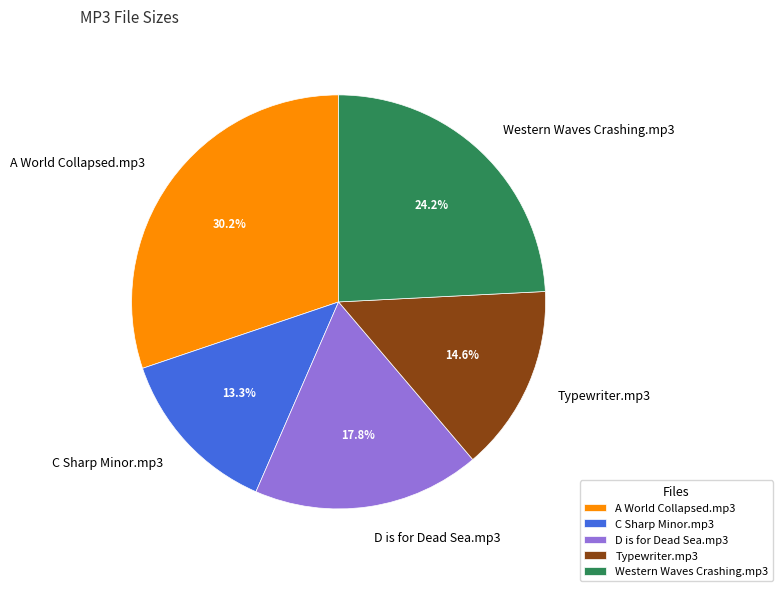

What is the ratio of the value at A World Collapsed.mp3 to the value at D is for Dead Sea.mp3?

1.7